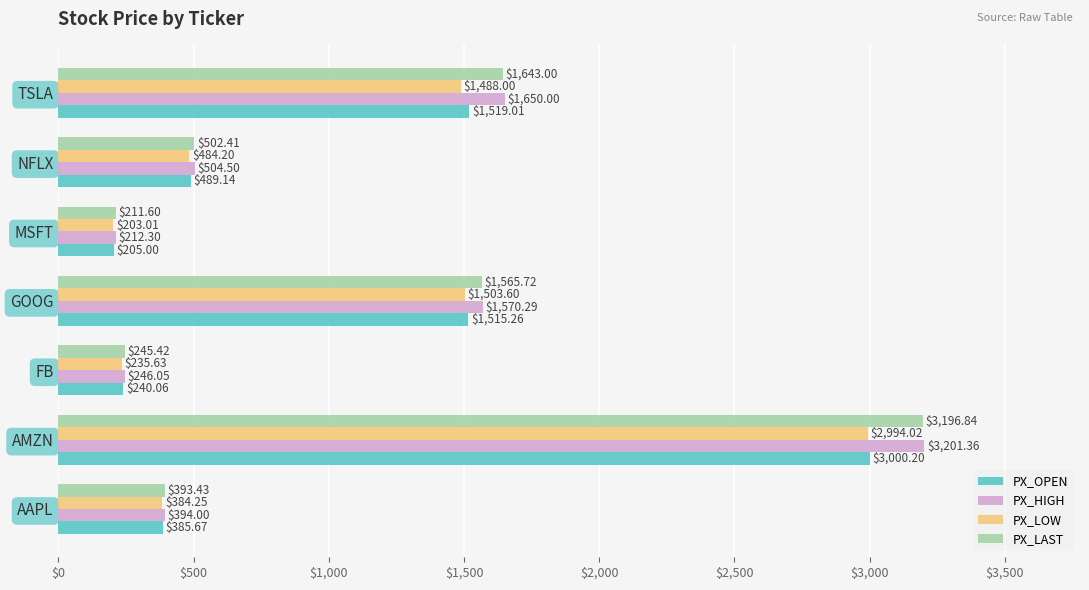

How many distinct data groups are displayed?

4